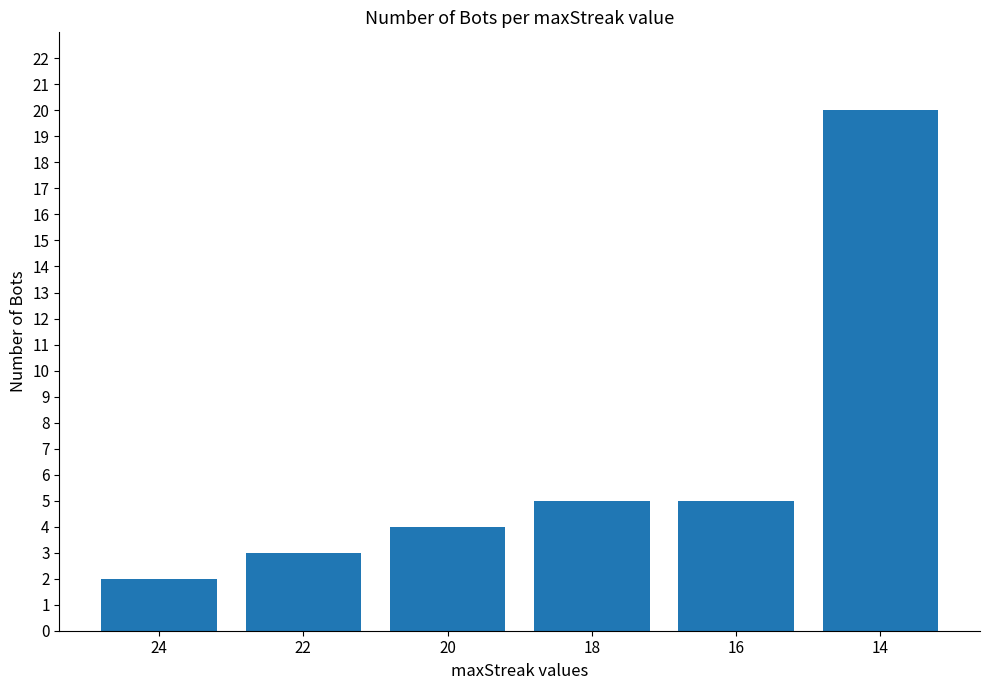

The value at 22 is 1. True or false?

False